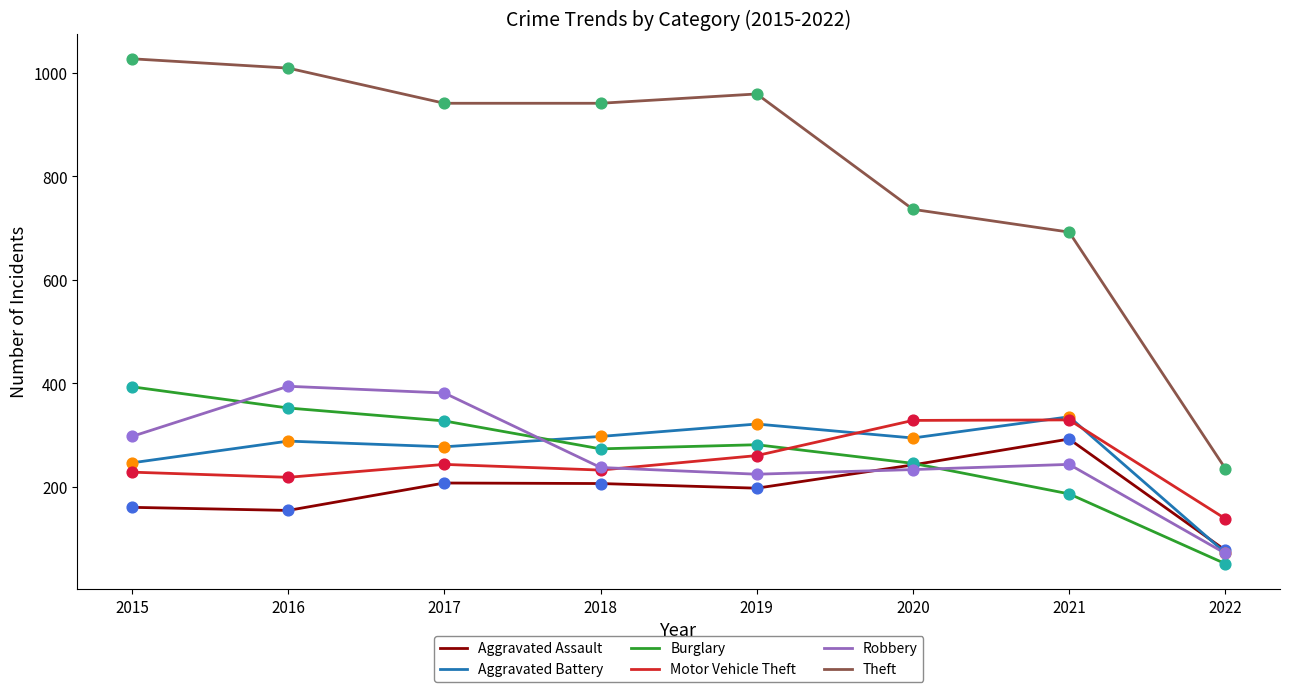

What is the difference between the highest and lowest values at 2019?

762